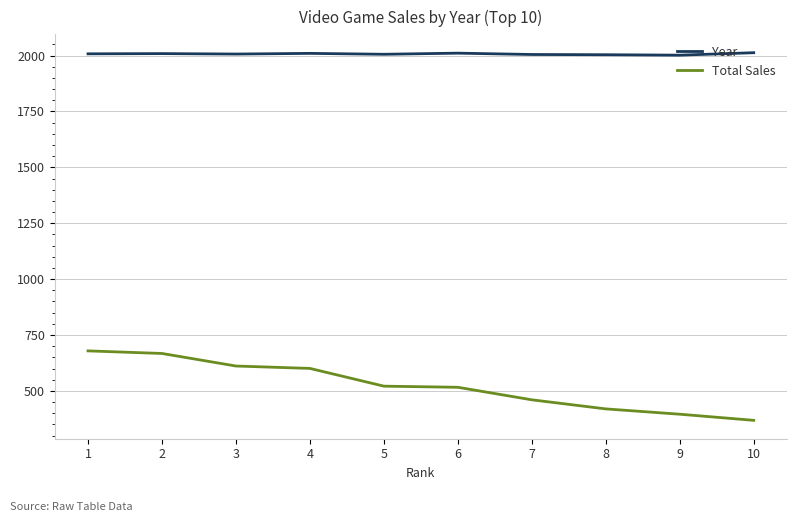

Is this an area chart (filled region under the line)?

No